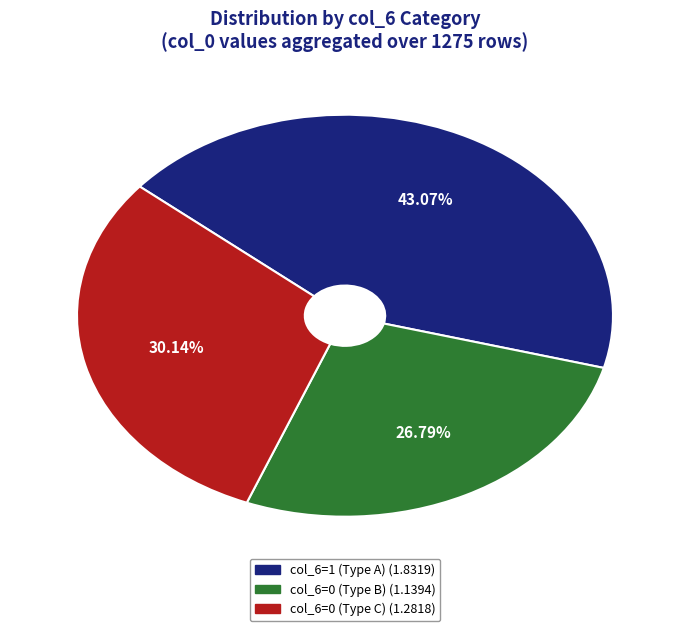

How many slices are in this pie chart?

3